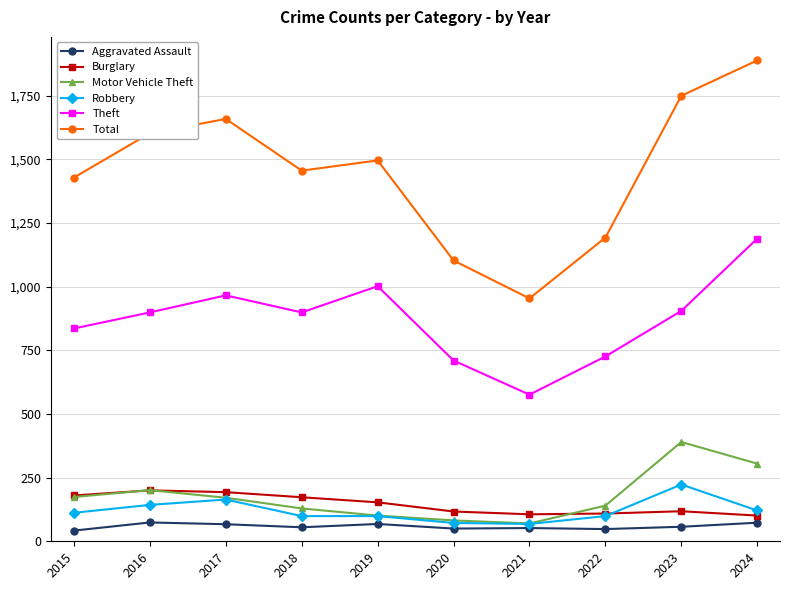

Does the chart display data point markers on the line(s)?

Yes